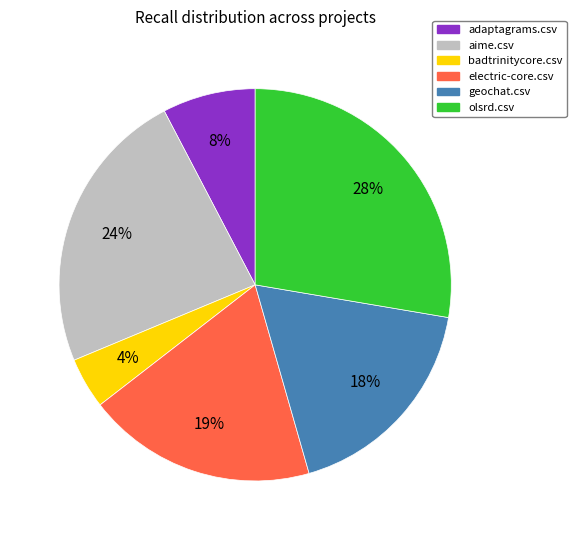

What is the largest slice in the pie chart?

olsrd.csv